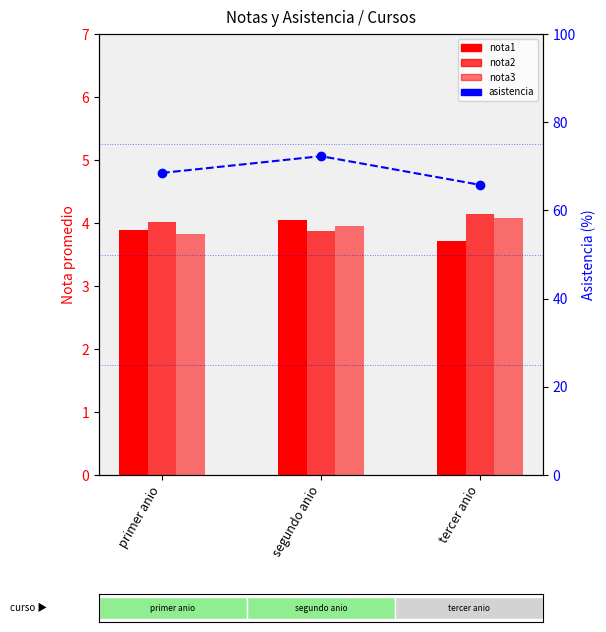

Reading left to right, list all the values displayed in this chart.

nota1: primer anio=3.9	segundo anio=4.0	tercer anio=3.7
nota2: primer anio=4.0	segundo anio=3.9	tercer anio=4.2
nota3: primer anio=3.8	segundo anio=4.0	tercer anio=4.1
asistencia: primer anio=68.5	segundo anio=72.3	tercer anio=65.8